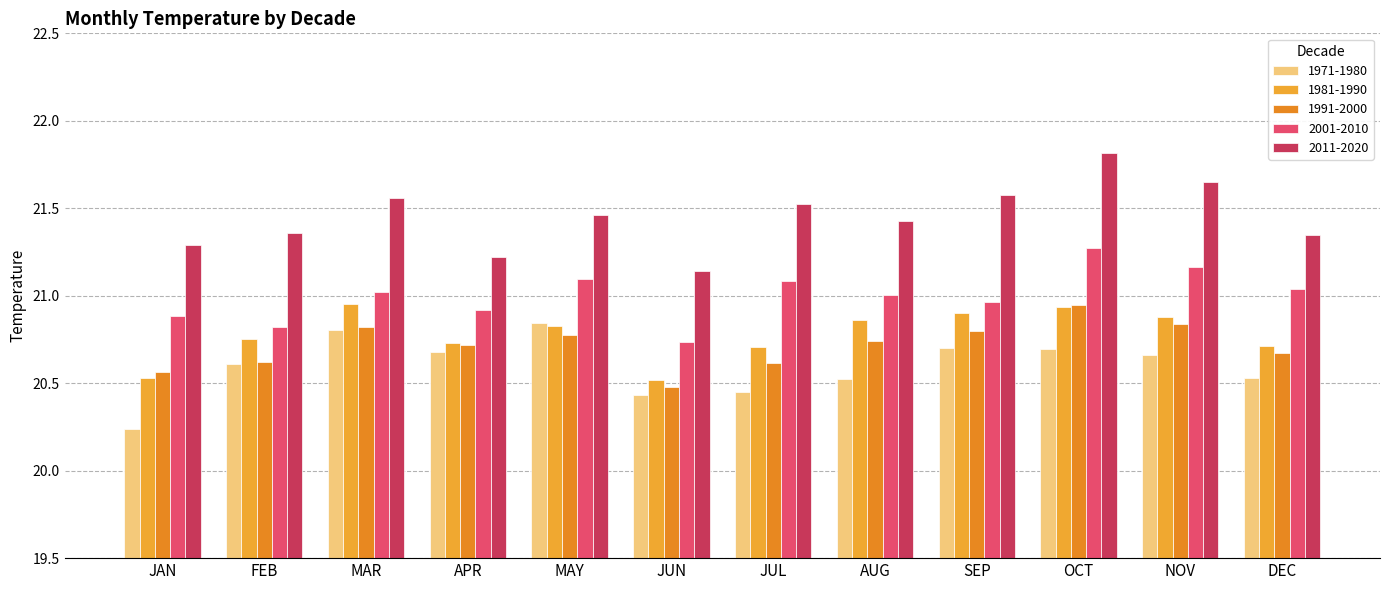

Are the bars horizontal?

No